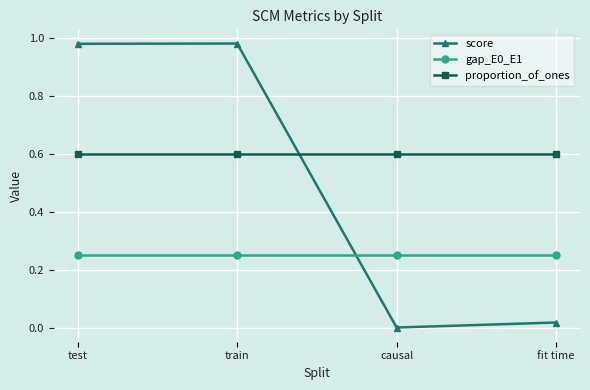

What is the sum of all proportion_of_ones values?

2.4